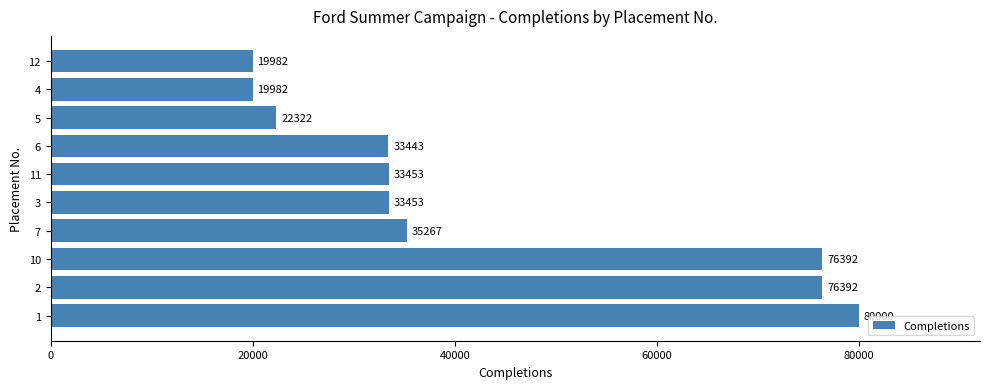

The chart shows a value of 20853 at 1. True or false?

False